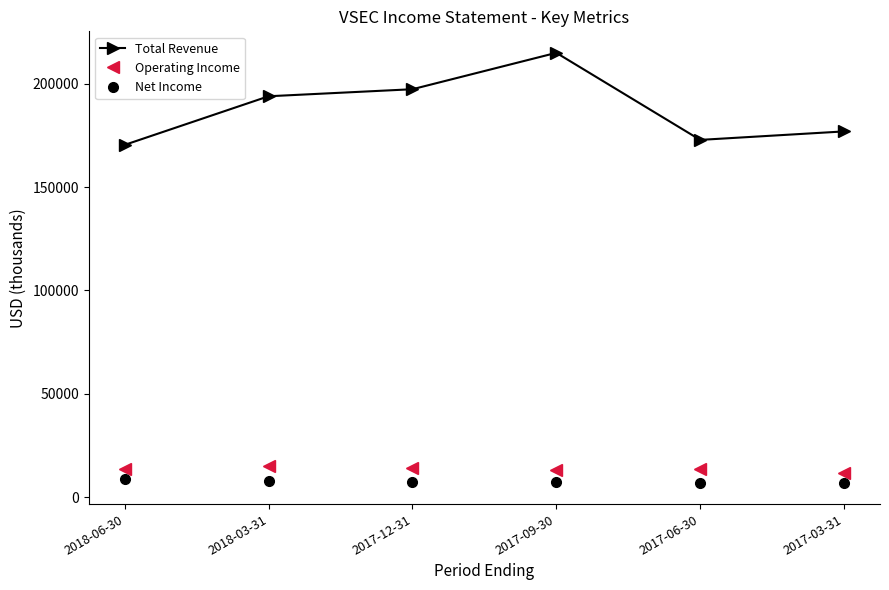

What is the sum of the Operating Income values at 2017-09-30 and 2017-06-30?

26900